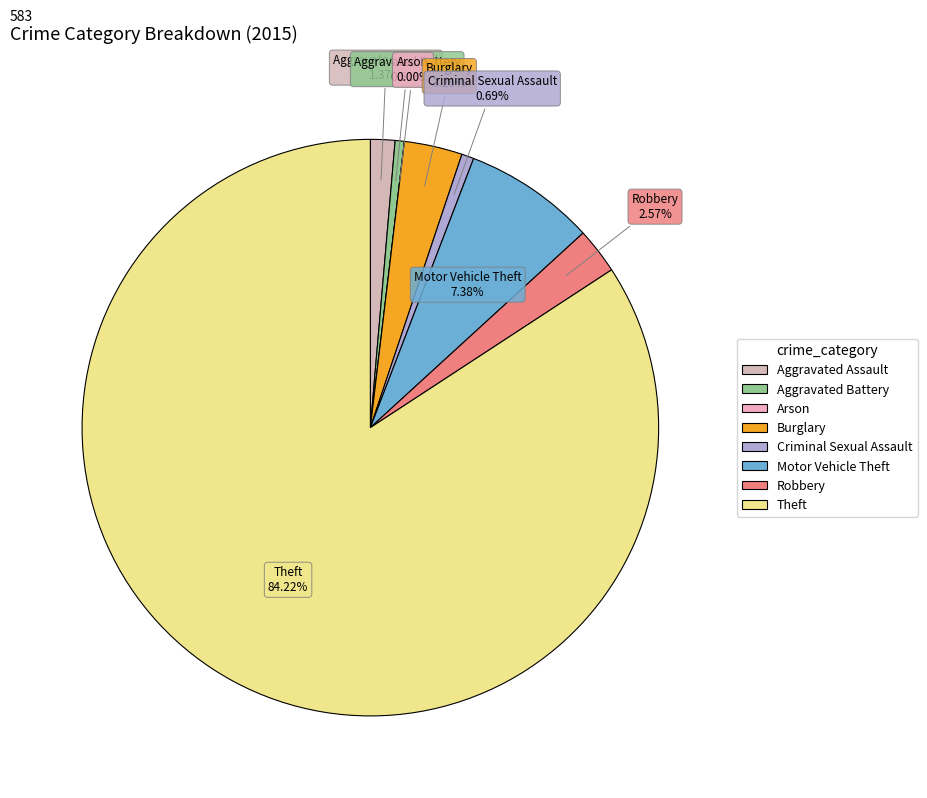

Which slice is the smallest?

Arson